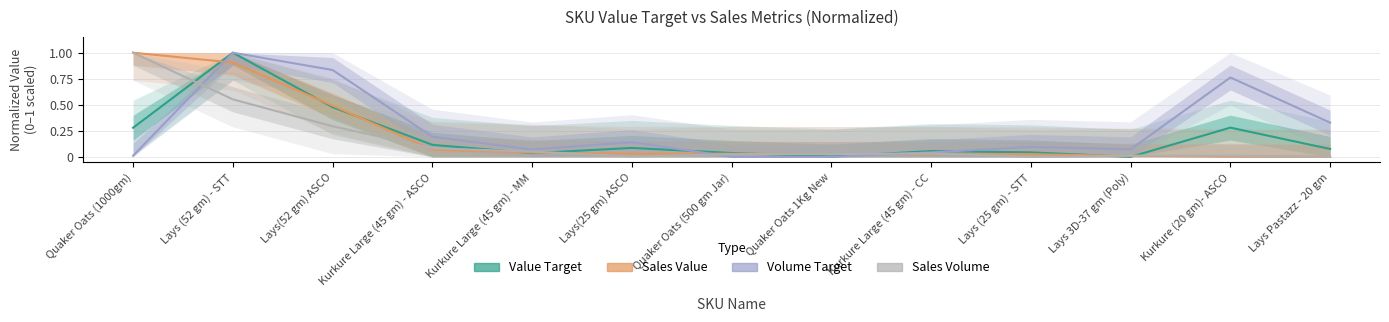

Which series changed the most between Lays (52 gm) - STT and Kurkure Large (45 gm) - MM?

Value Target